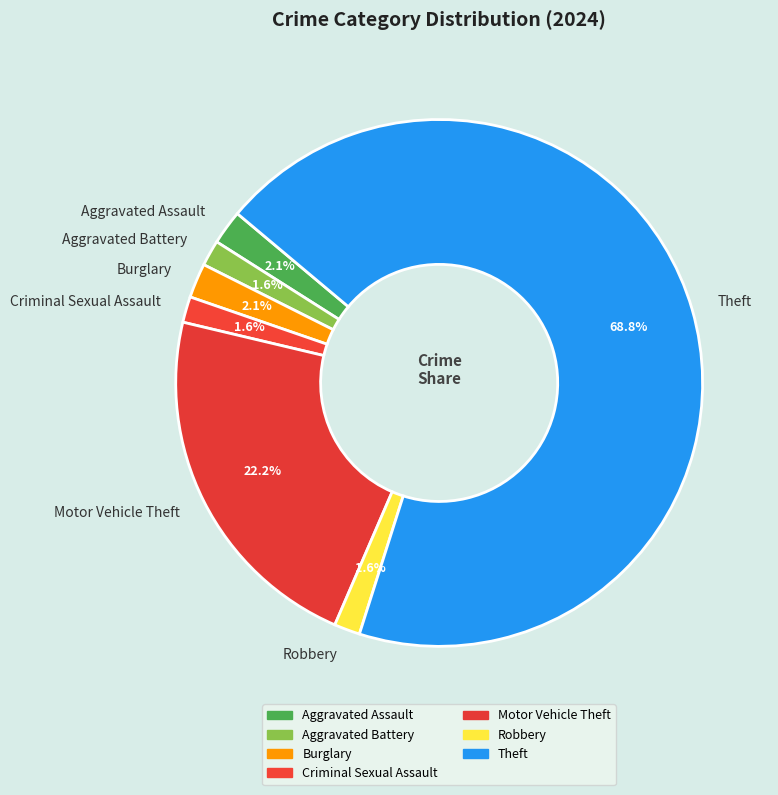

To the nearest percent, what is the average slice percentage?

14%